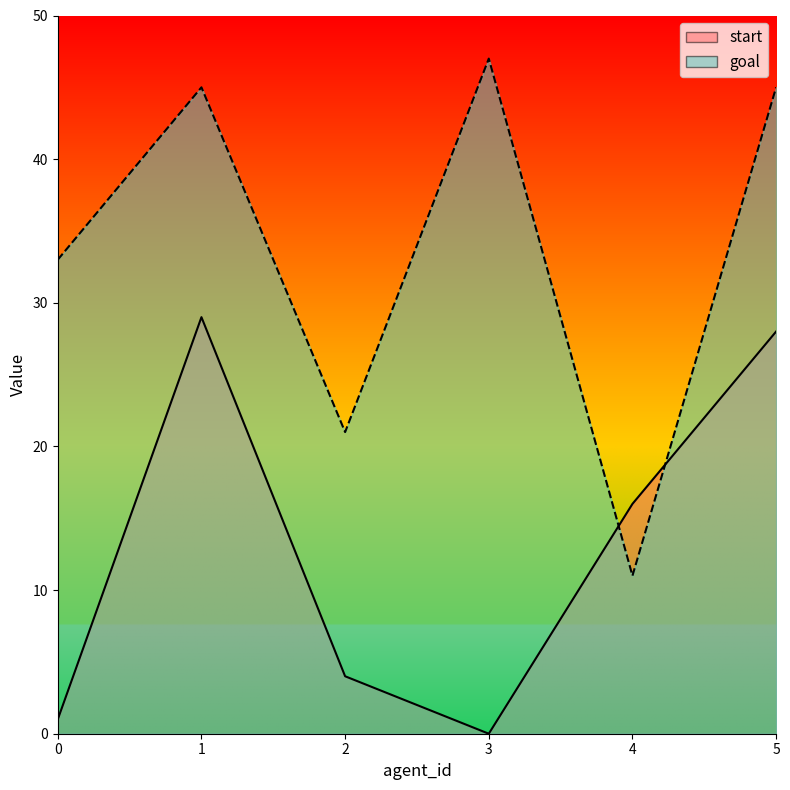

What is the total value across all series at 1?

74